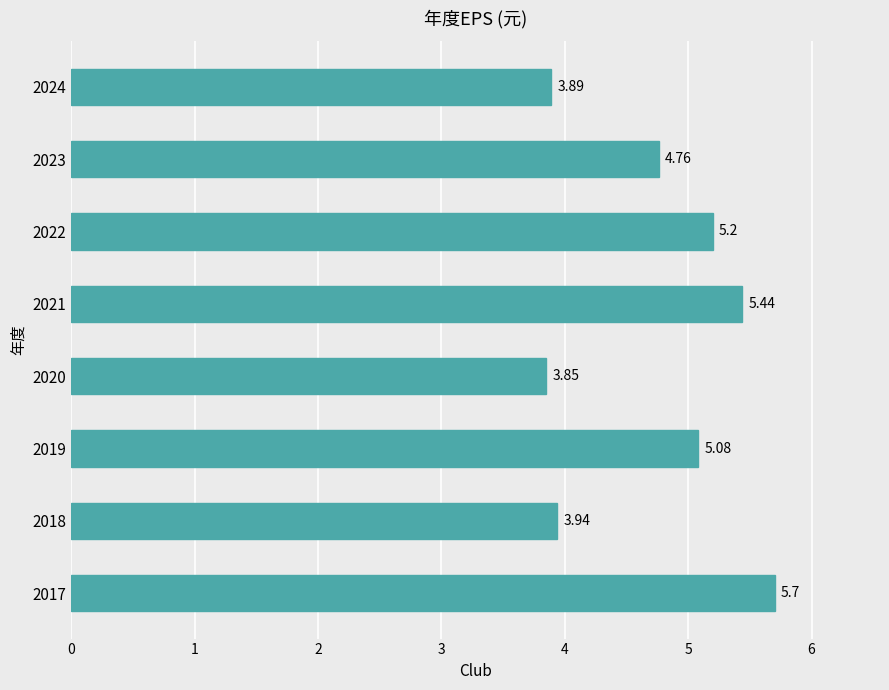

Rank the categories by value from lowest to highest.

2020, 2024, 2018, 2023, 2019, 2022, 2021, 2017